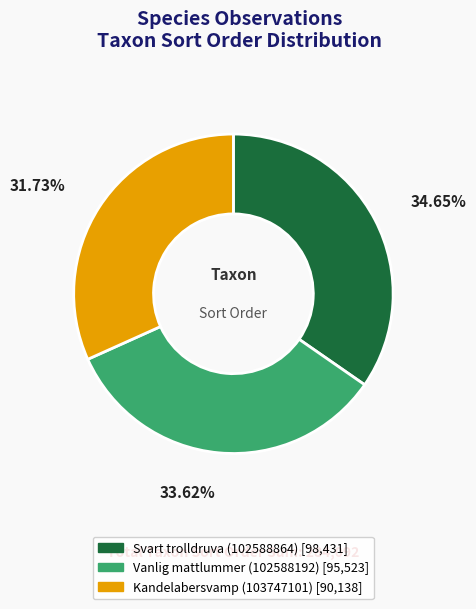

Rank the categories by value from highest to lowest.

Svart trolldruva (102588864), Vanlig mattlummer (102588192), Kandelabersvamp (103747101)